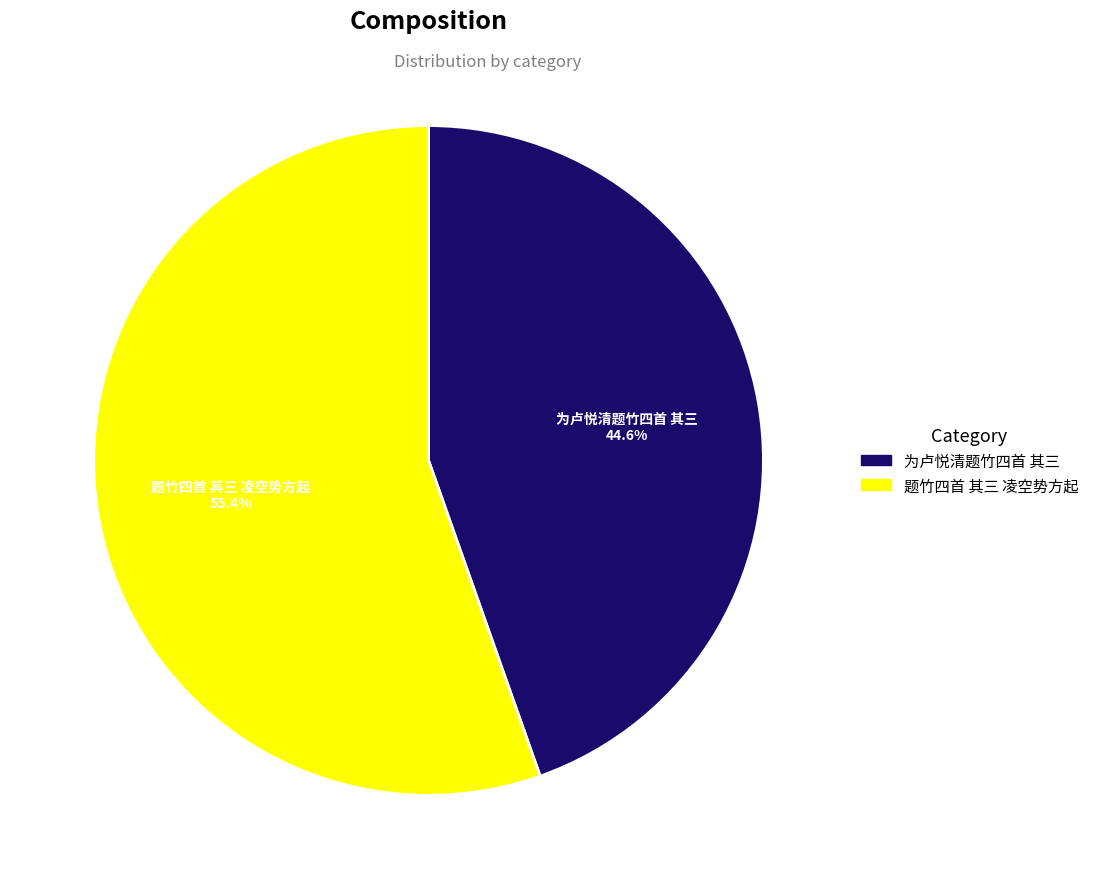

Which slice is the largest?

题竹四首 其三 凌空势方起